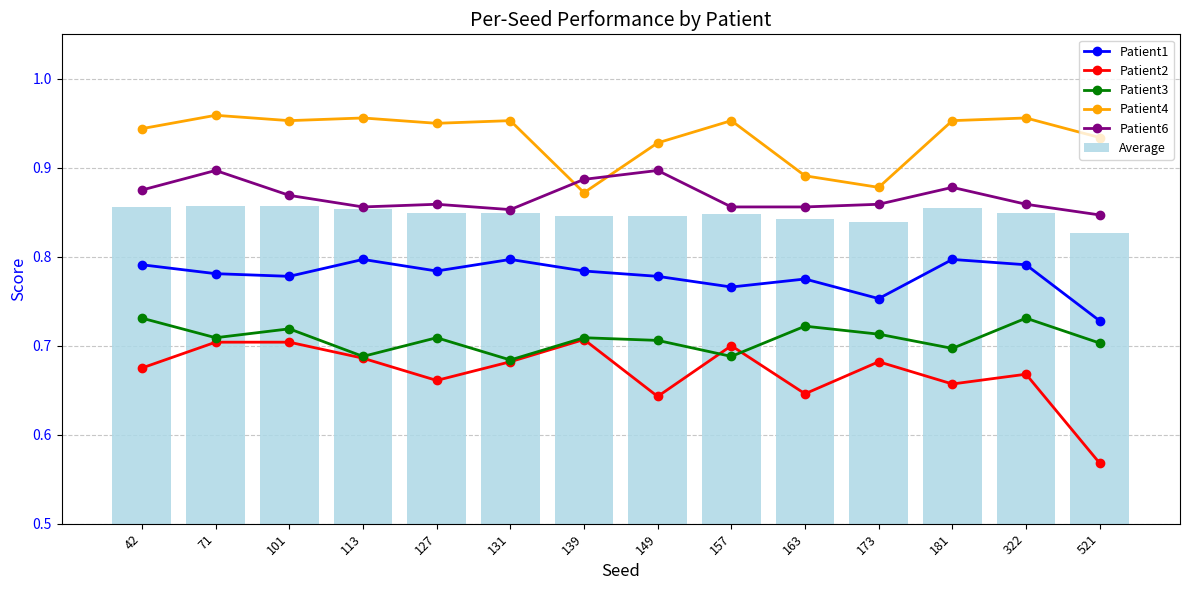

What is the average value of the Patient4 series?

0.9